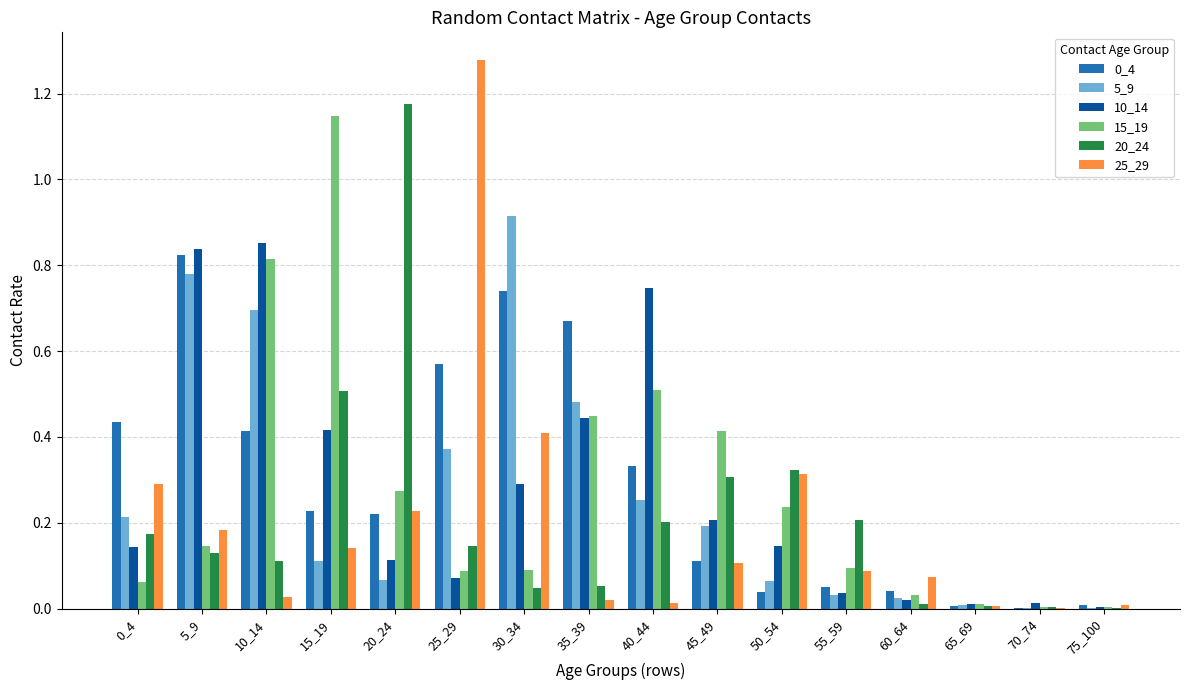

Which label corresponds to the largest value in the chart?

25_29